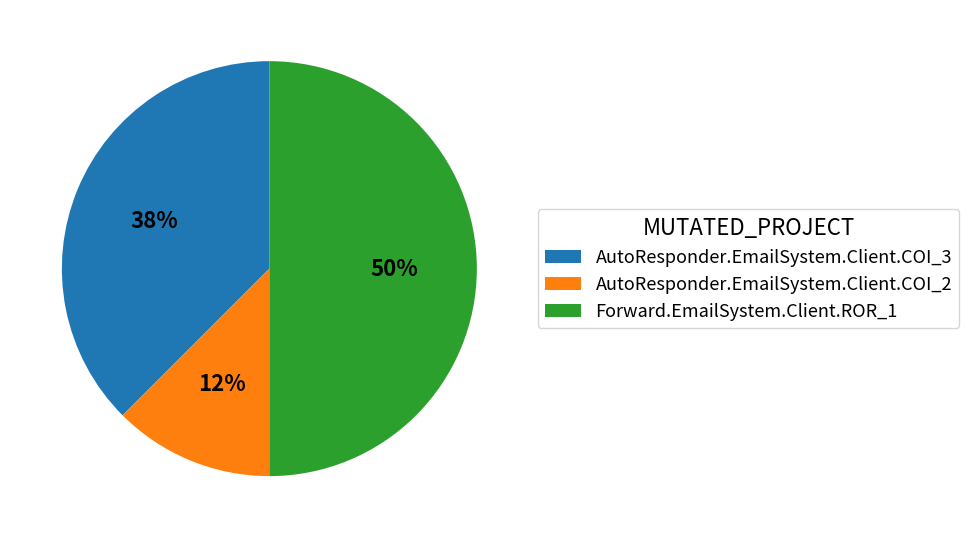

Is the sum of AutoResponder.EmailSystem.Client.COI_2 and Forward.EmailSystem.Client.ROR_1 greater than half?

Yes